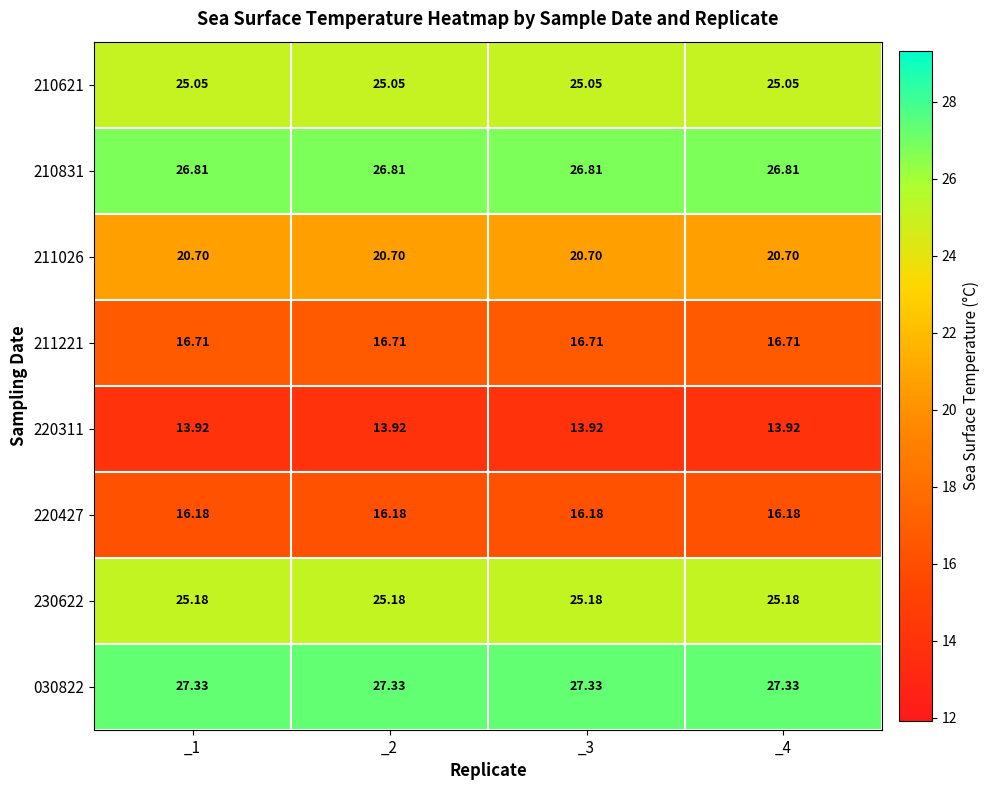

Is the value of 030822 at _1 greater than the value of 210831 at _1?

Yes